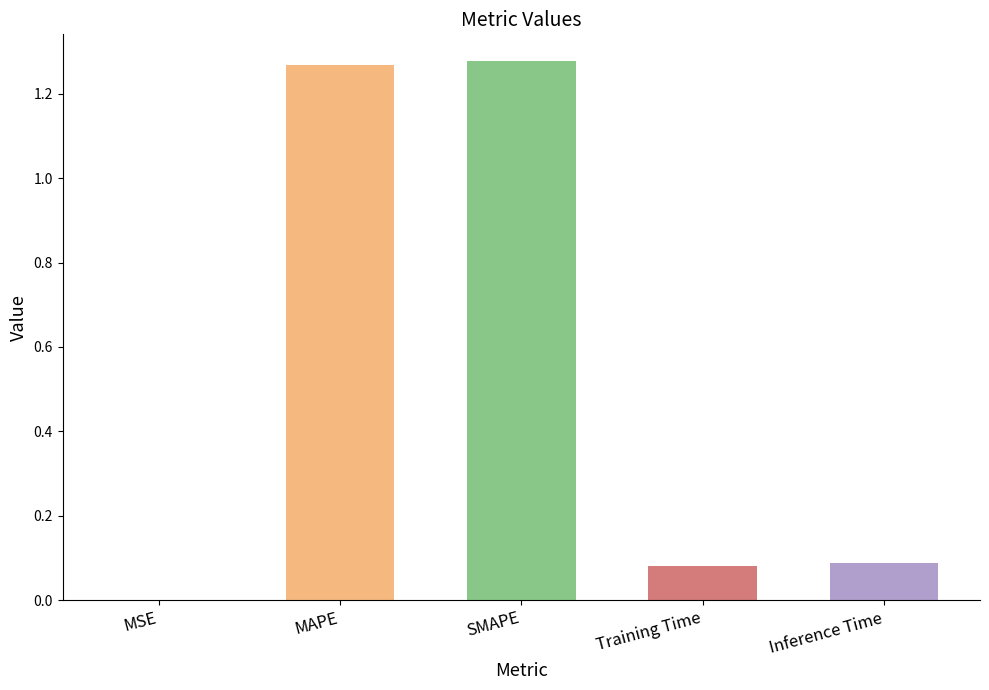

What is the sum of all values?

2.7